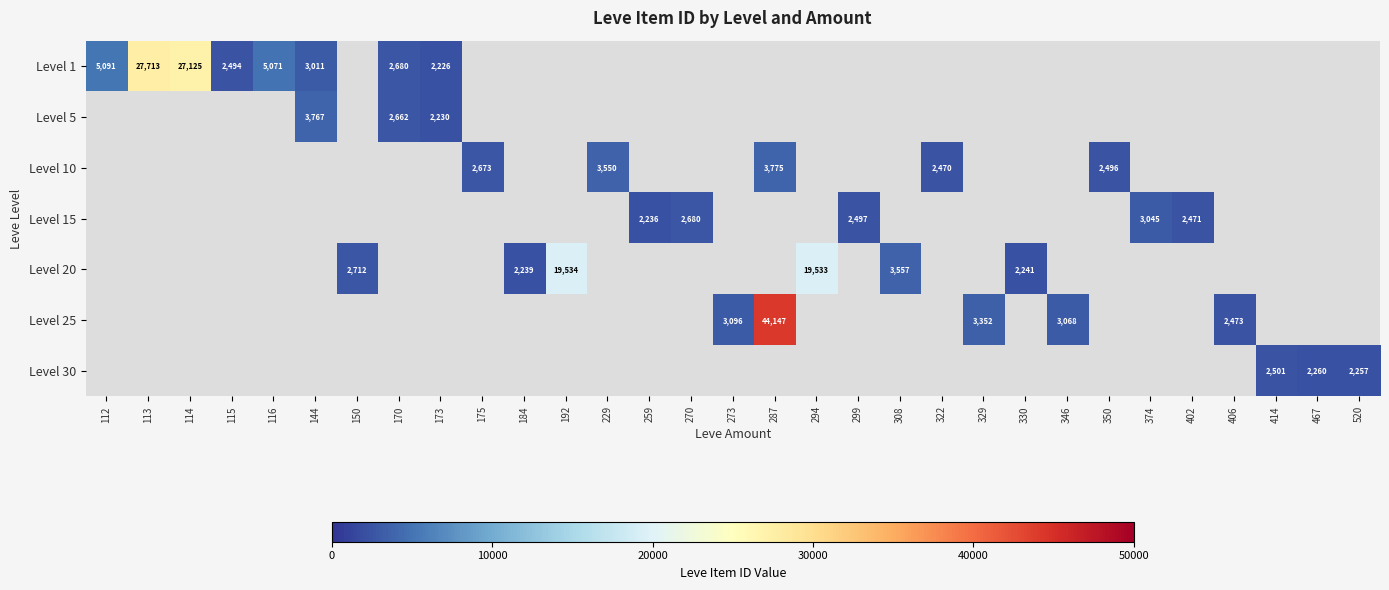

True or false: Level 25 has a value of 3096 at 273.

True